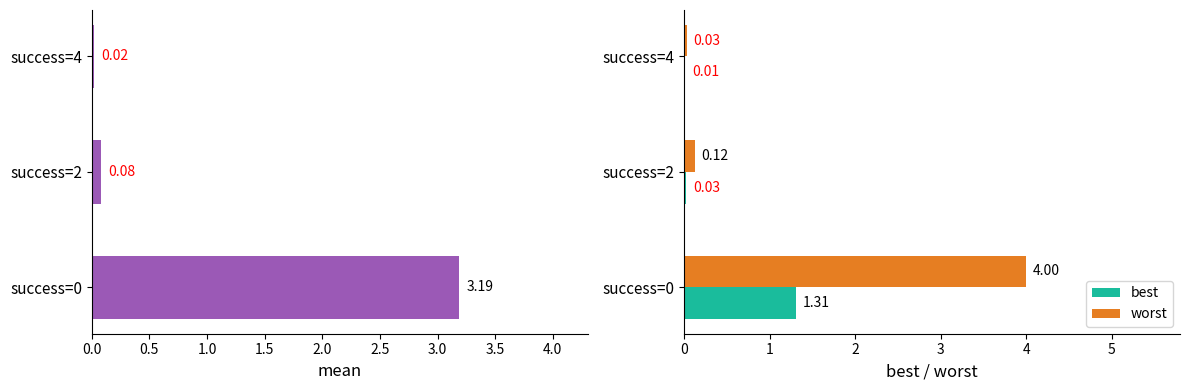

What is the sum of all worst values?

4.2